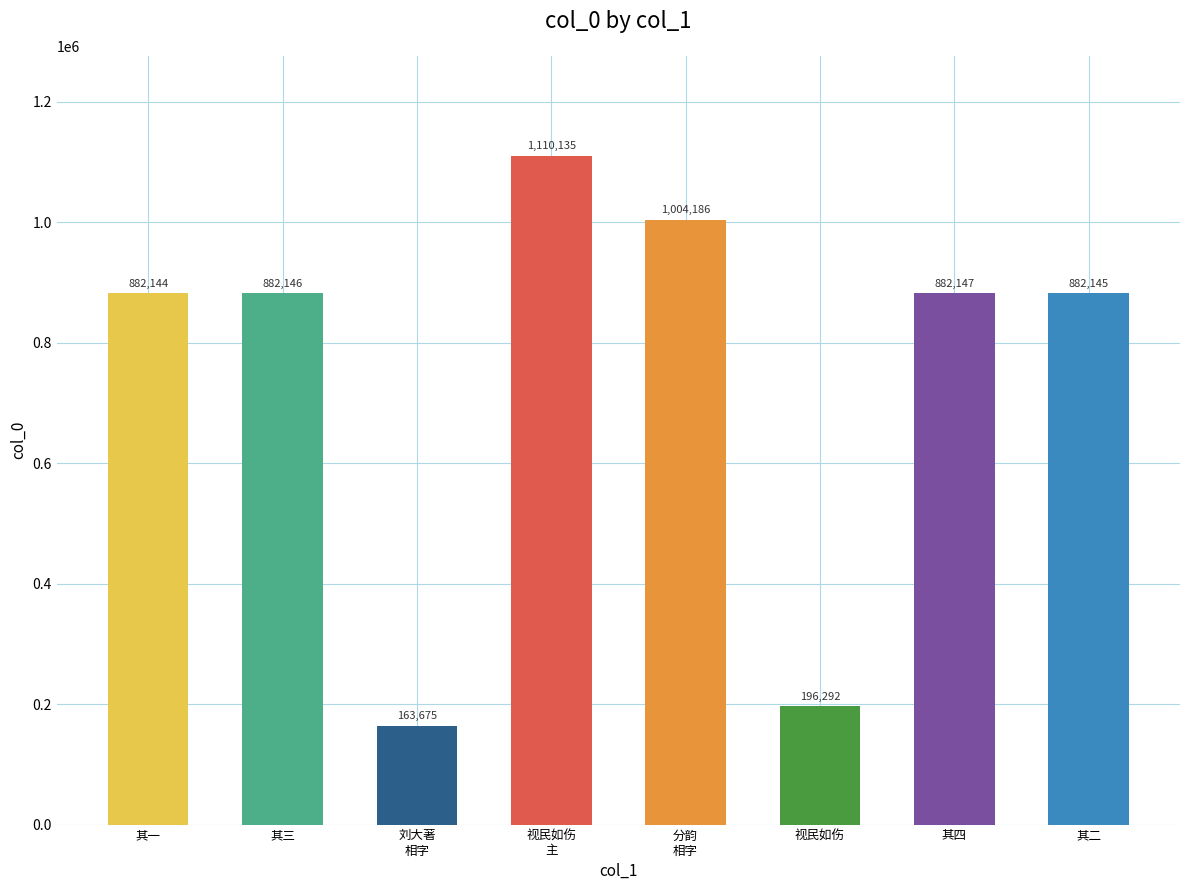

Between 刘大著
相字 and 视民如伤
主, which is larger?

视民如伤
主